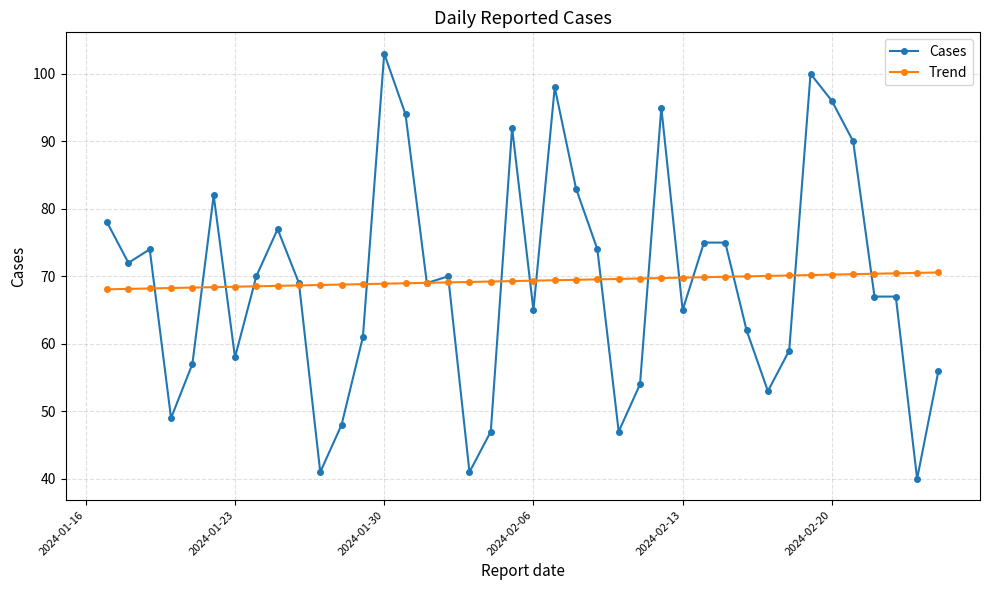

Which series has the largest range (max minus min)?

Cases